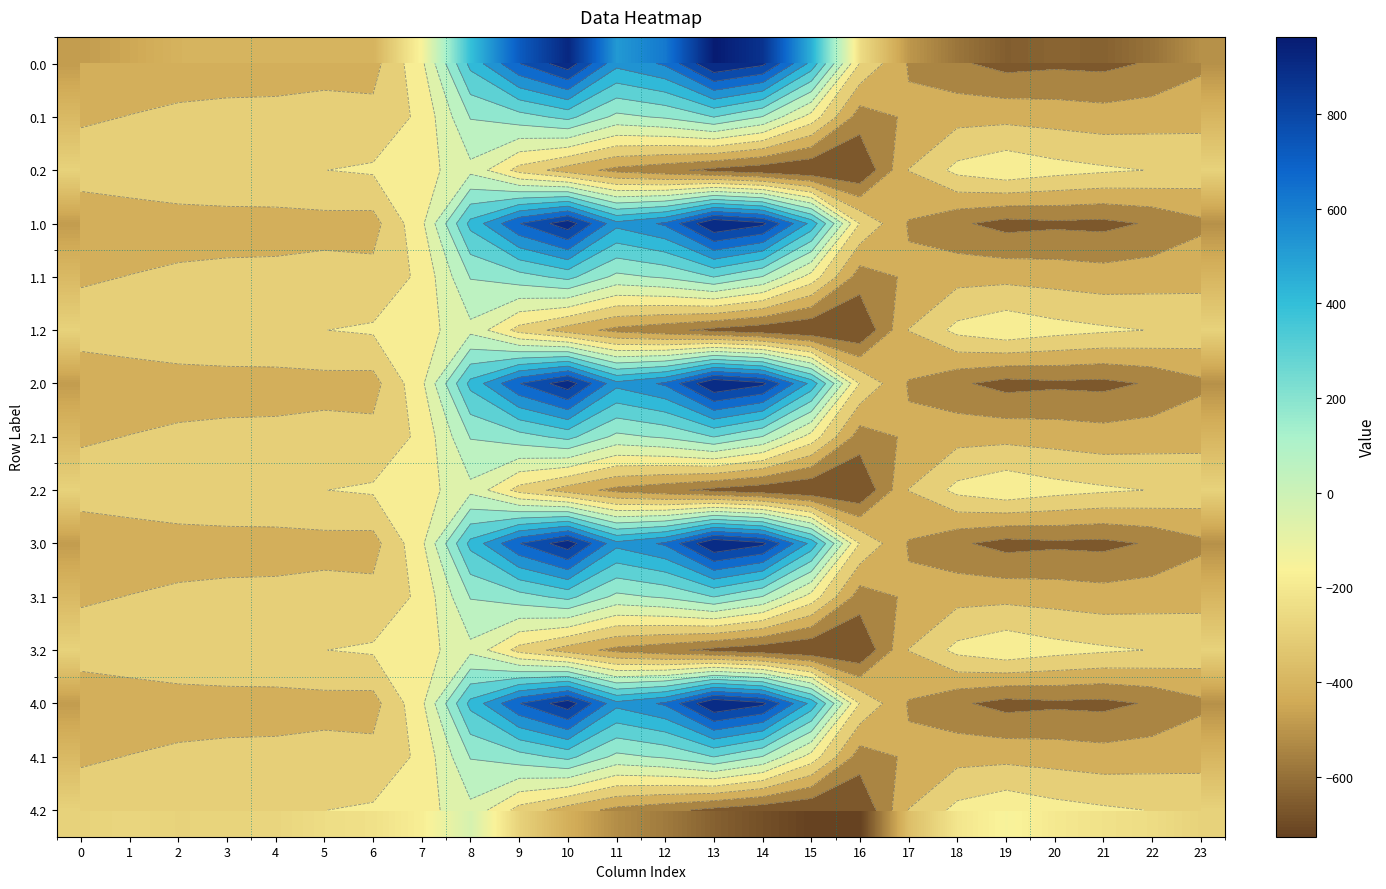

At how many categories does at least one series exceed 503?

6